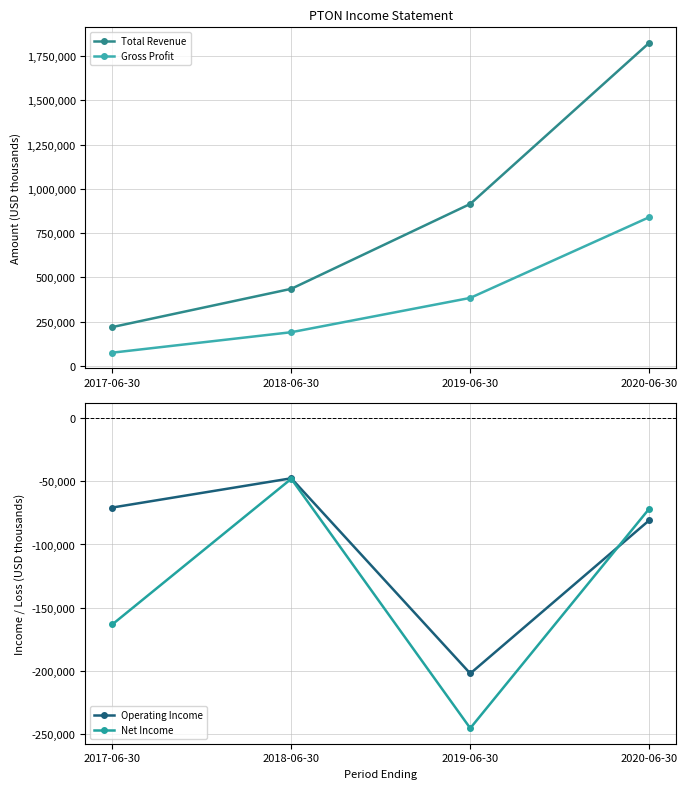

Rank the categories by Total Revenue value from lowest to highest.

2017-06-30, 2018-06-30, 2019-06-30, 2020-06-30